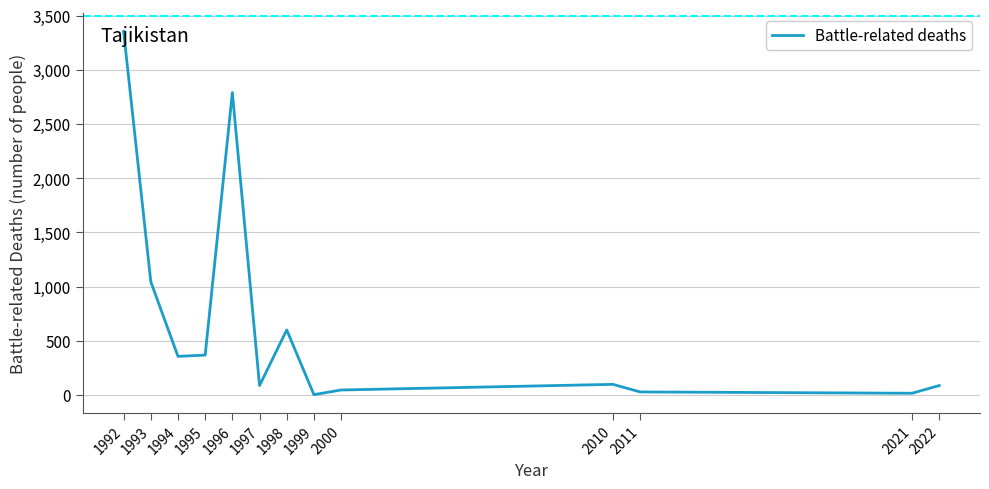

What is the difference between the maximum and minimum values?

3352